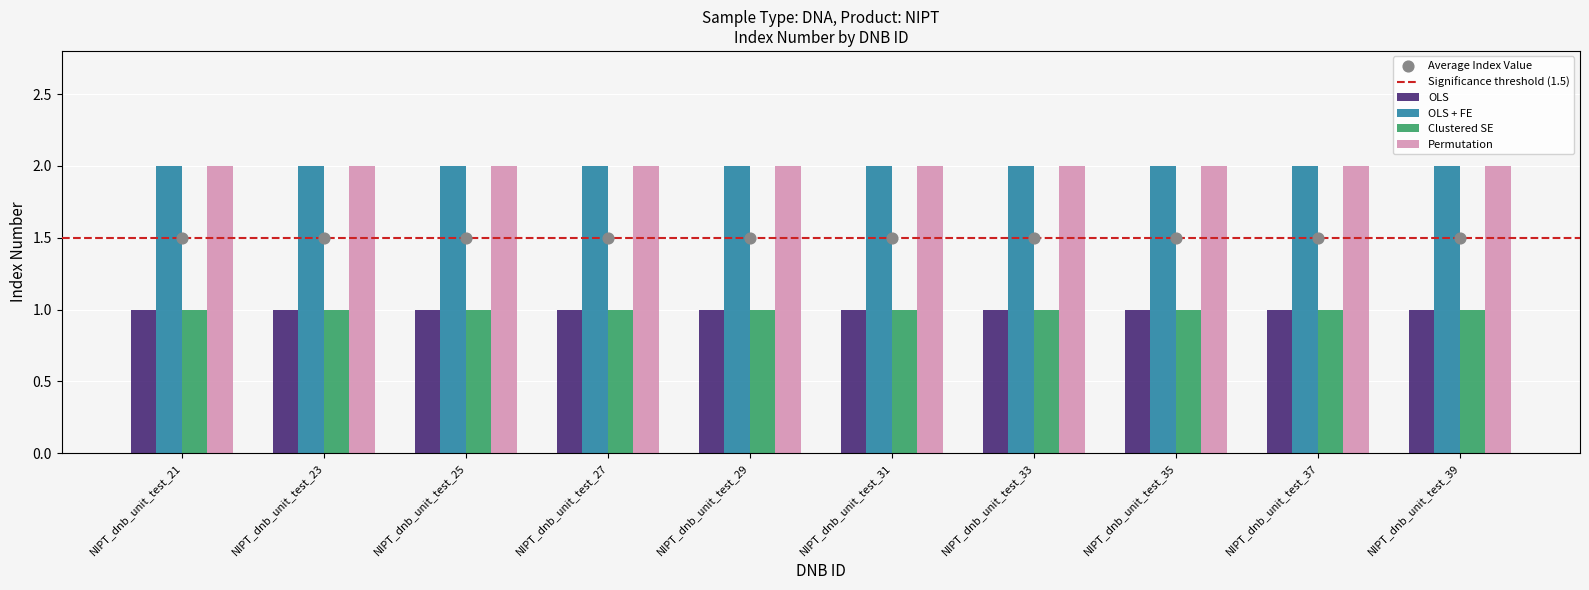

Is the value of Permutation at NIPT_dnb_unit_test_31 greater than the value of OLS at NIPT_dnb_unit_test_23?

Yes